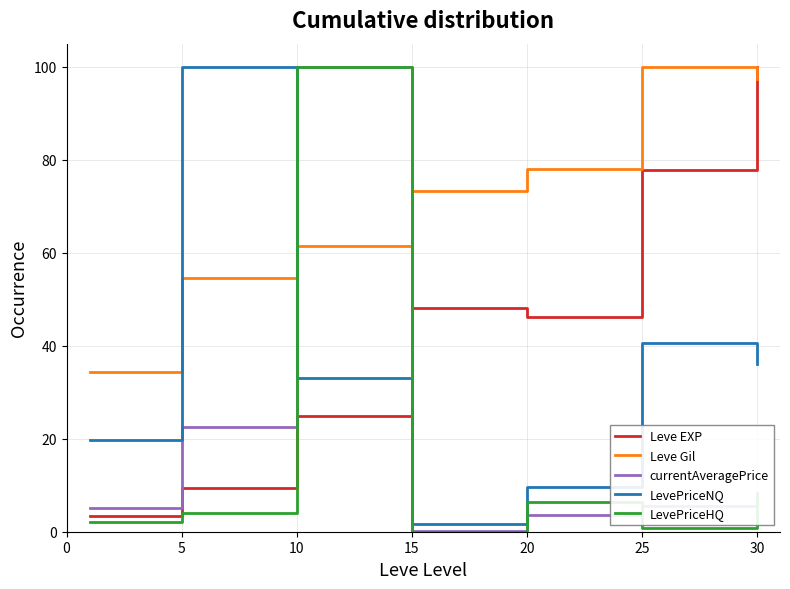

How many times do LevePriceNQ and Leve EXP cross each other?

1